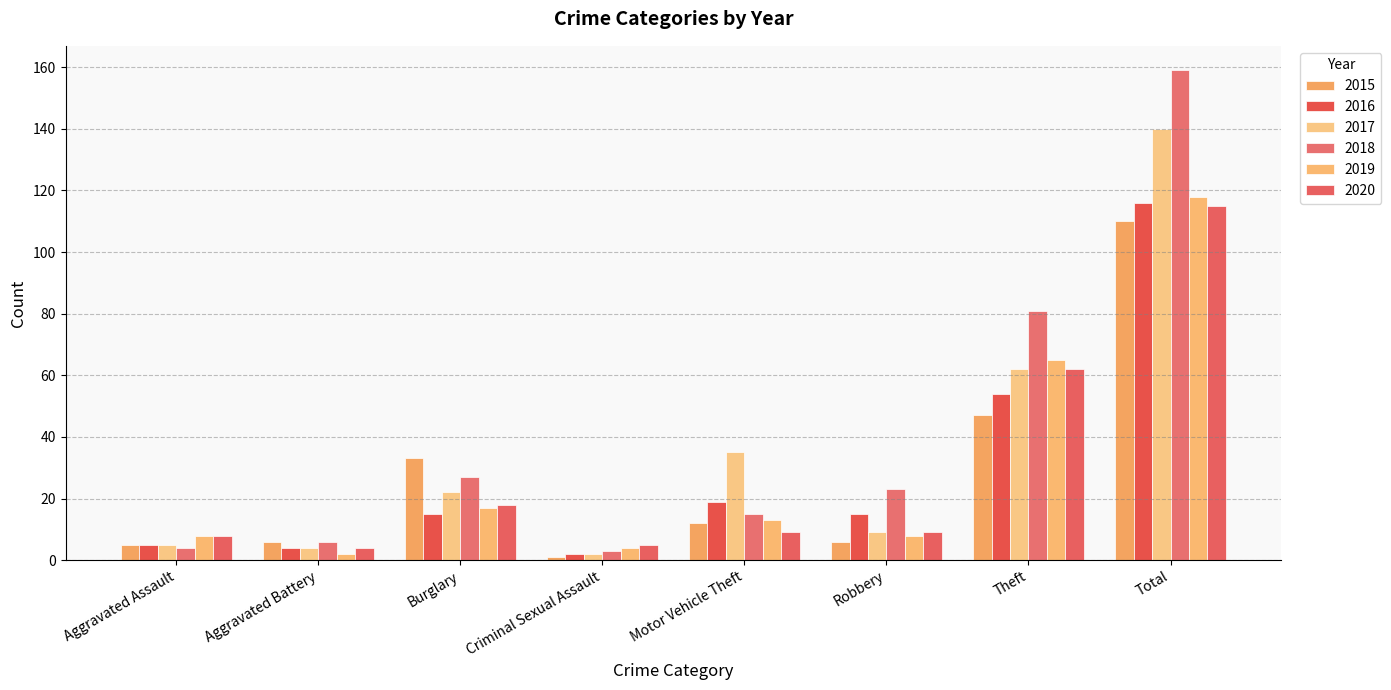

How many bars are there in each group?

6